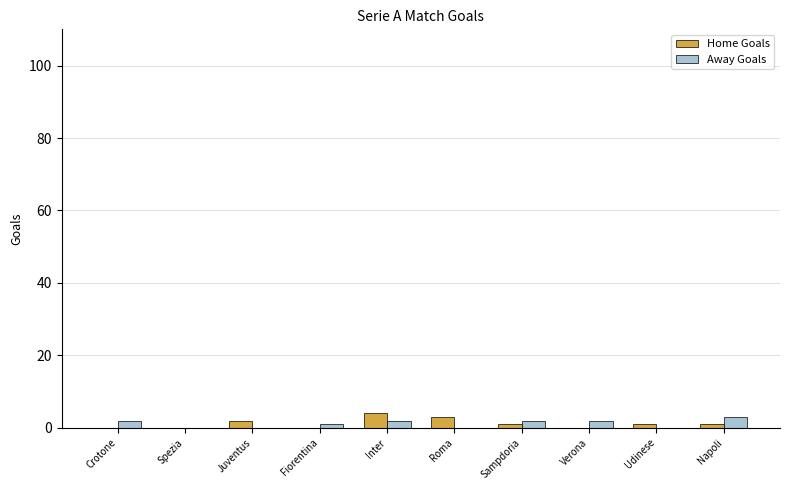

What are all the series names shown in the legend?

Home Goals, Away Goals